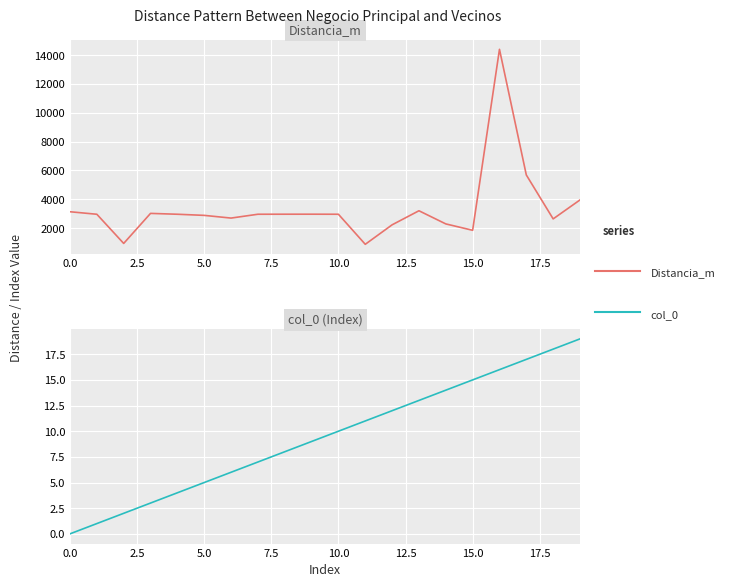

What is the value of the Distancia_m point at the 9th from the left?

2969.3